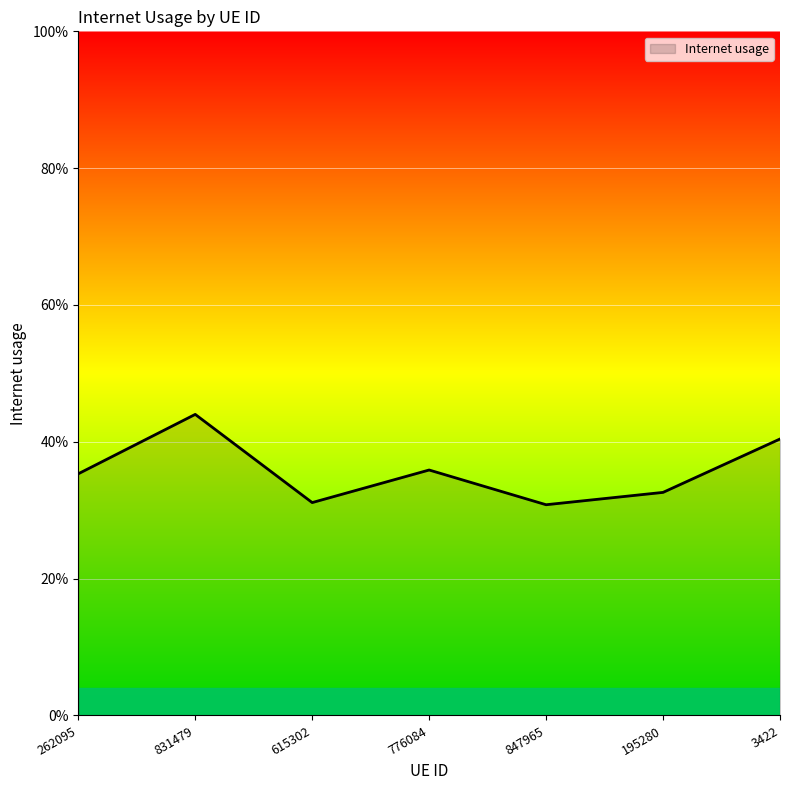

Does the chart have visible grid lines?

Yes